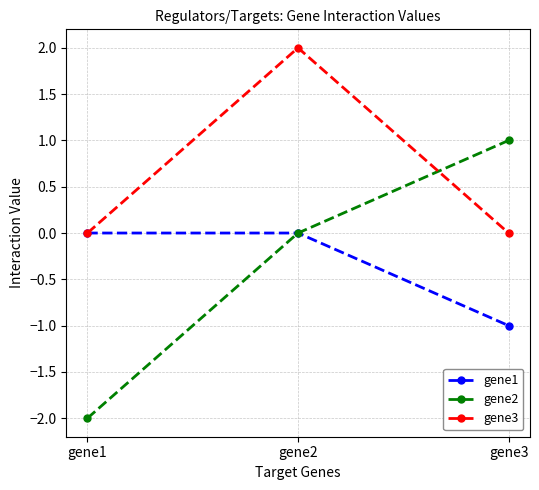

What is the difference between the maximum and minimum values in the gene1 series?

1